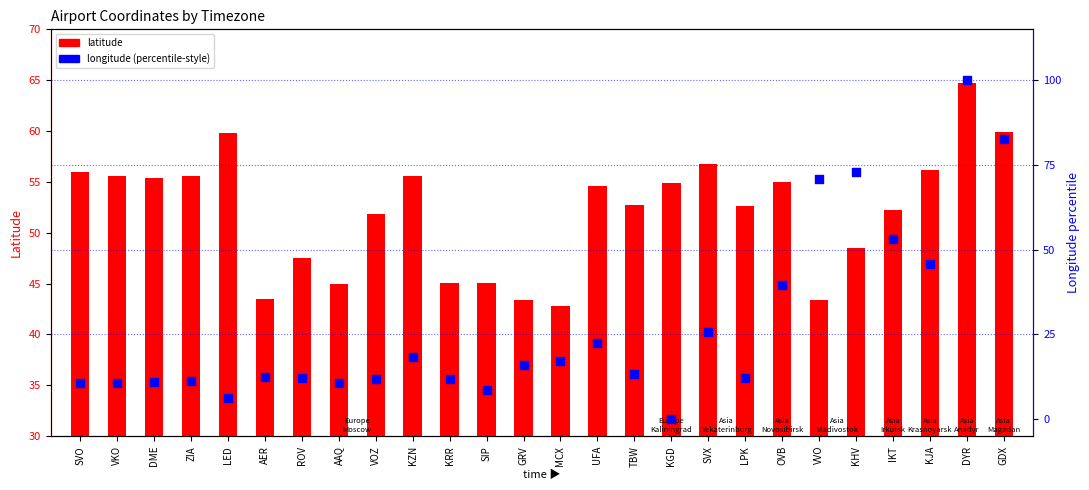

Which series has the widest spread of Y values?

longitude (percentile-style)